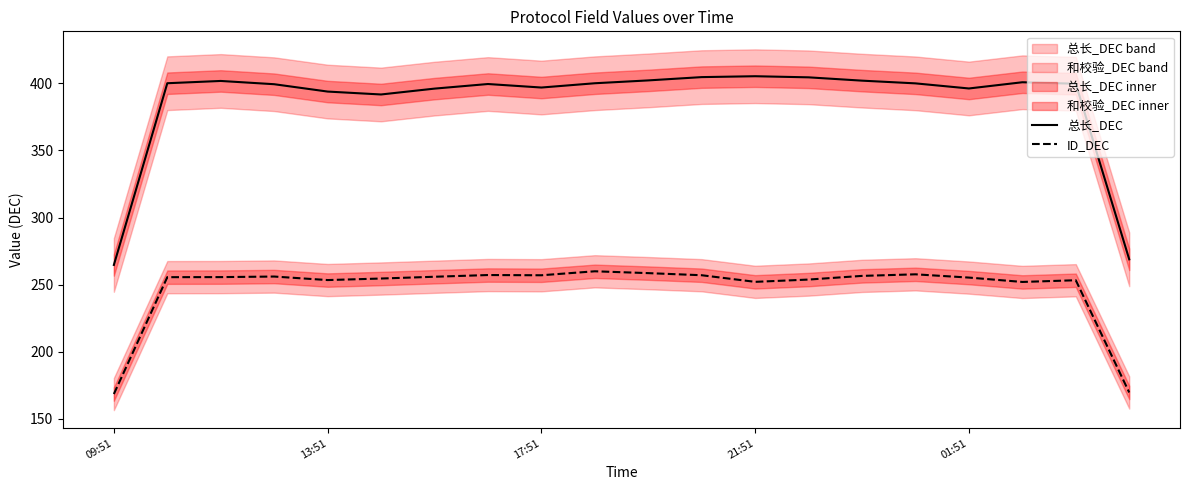

True or false: ID_DEC and 总长_DEC cross at least once.

False